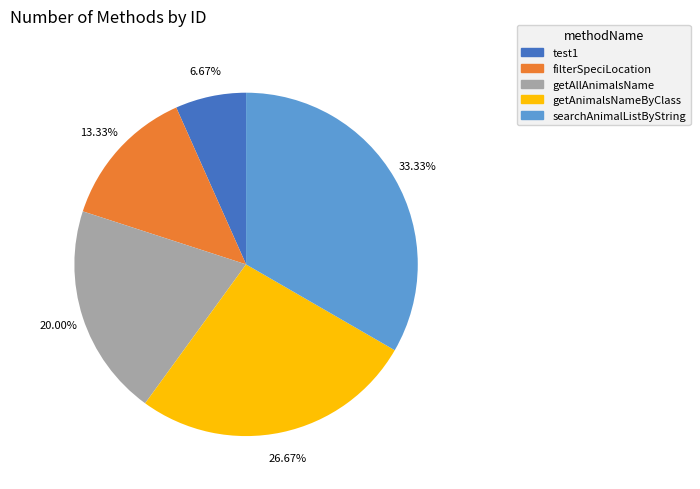

How many slices are in this pie chart?

5